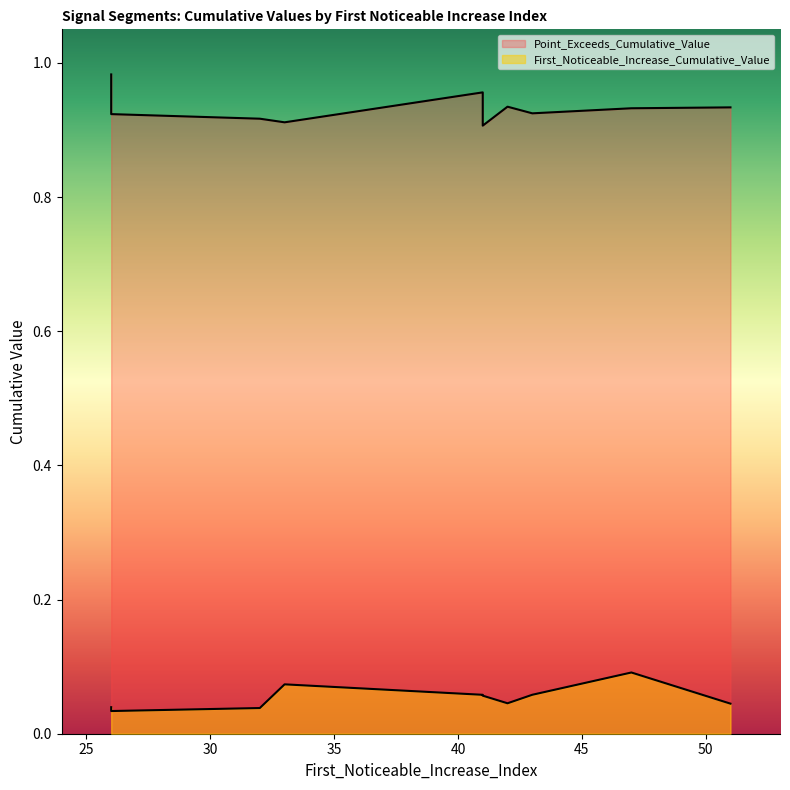

Which category has the lowest value in the First_Noticeable_Increase_Cumulative_Value series?

26